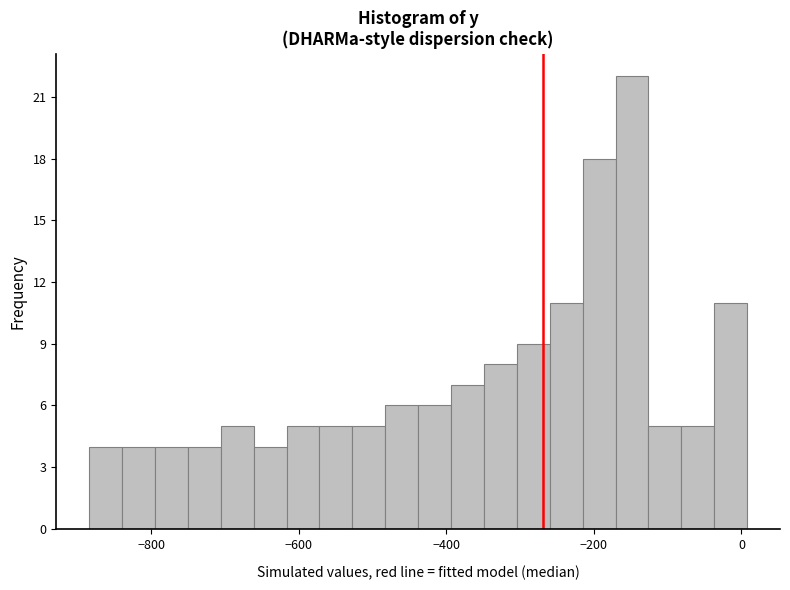

Around what value on the x-axis is the tallest bar? Give the approximate position of its centre, as read against the axis.

-140